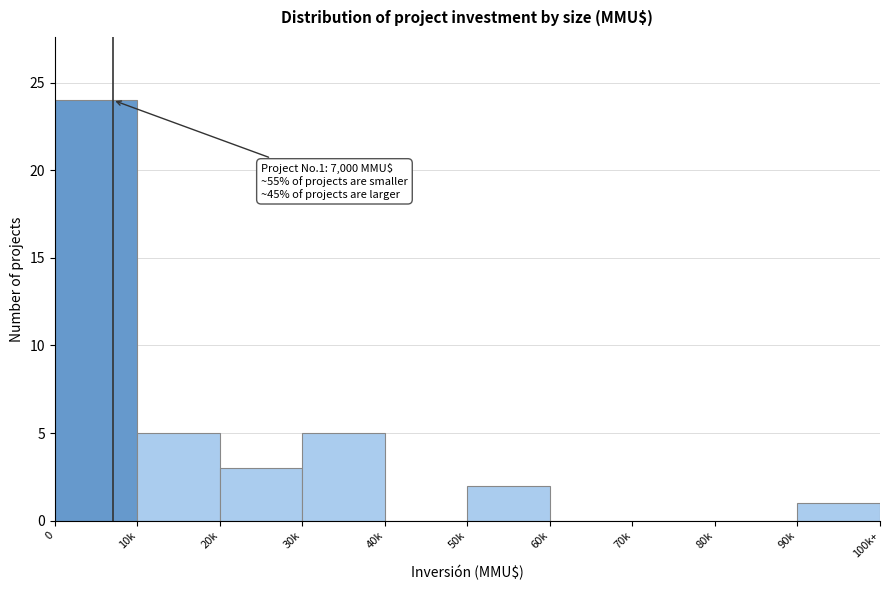

Reading left to right, transcribe all the data shown in this chart.

0=24	10k=5	20k=3	30k=5	40k=0	50k=2	60k=0	70k=0	80k=0	90k=1